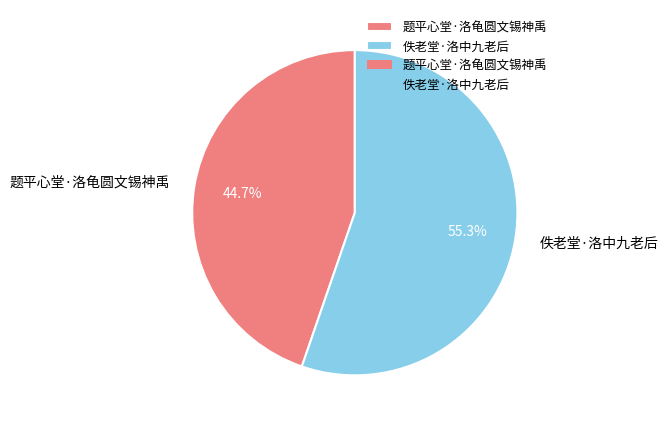

Rank the categories by value from lowest to highest.

题平心堂·洛龟圆文锡神禹, 佚老堂·洛中九老后